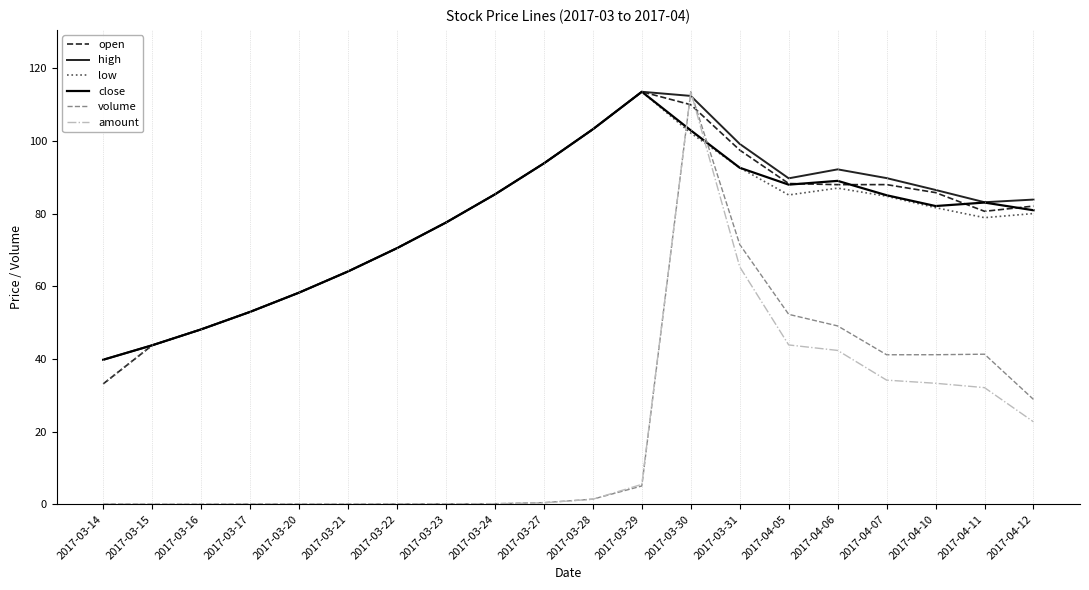

Which series has the largest range (max minus min)?

amount